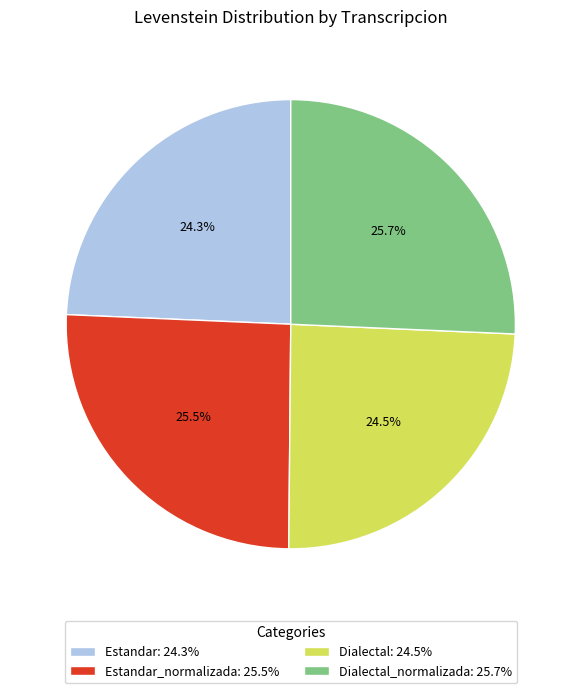

Is there any slice that represents more than half of the pie?

No